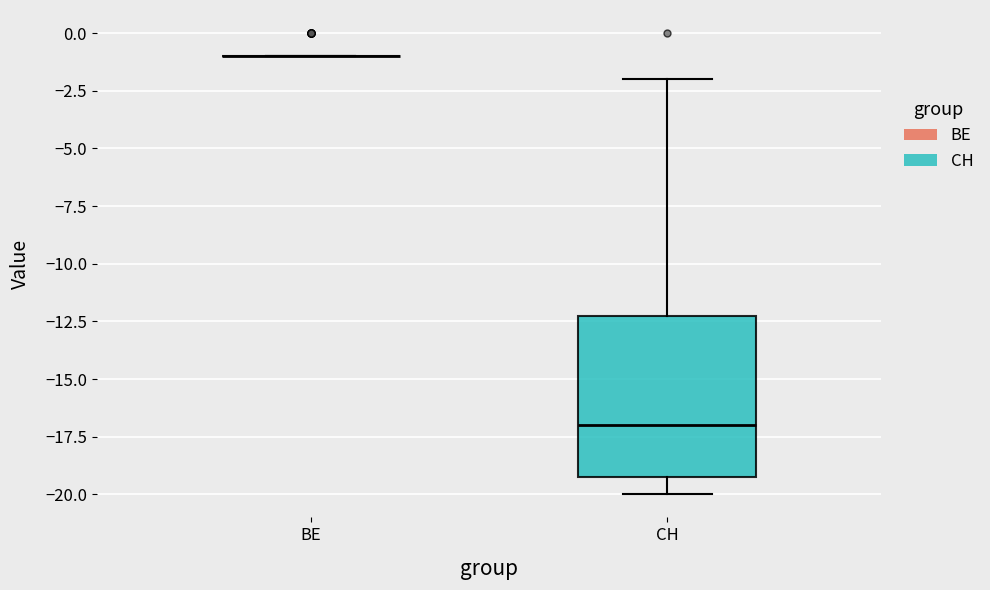

Reading left to right, read every box against the y-axis: the position of its median line, the range the box covers, and the ends of its whiskers. The values are not printed on the chart, so give them approximately, as read against the axis.

BE: box collapsed to a line at -1, whiskers -1 to -1
CH: median -17, box -19 to -12, whiskers -20 to -2